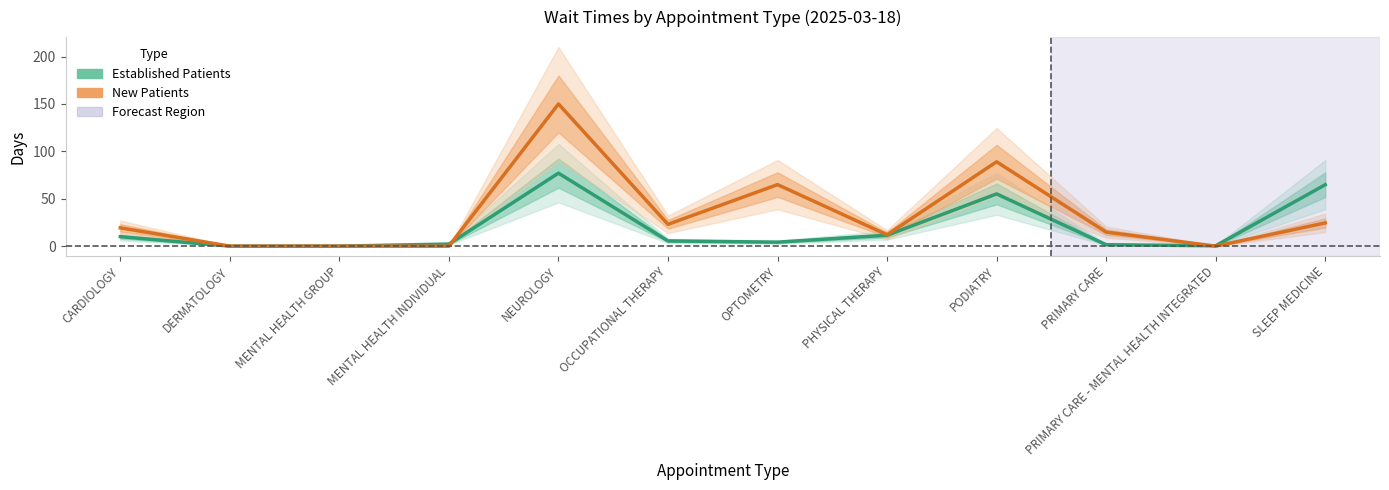

What is the total value across all series at NEUROLOGY?

227.0